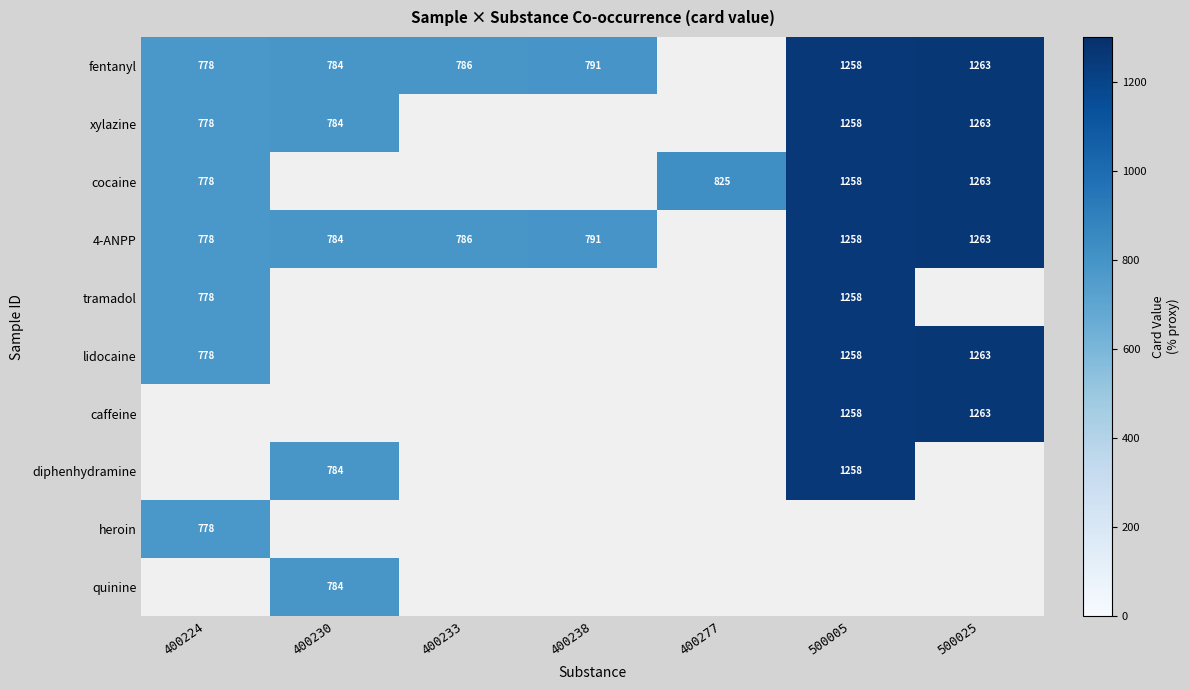

The lidocaine series shows 1690.6 at 500025. True or false?

False